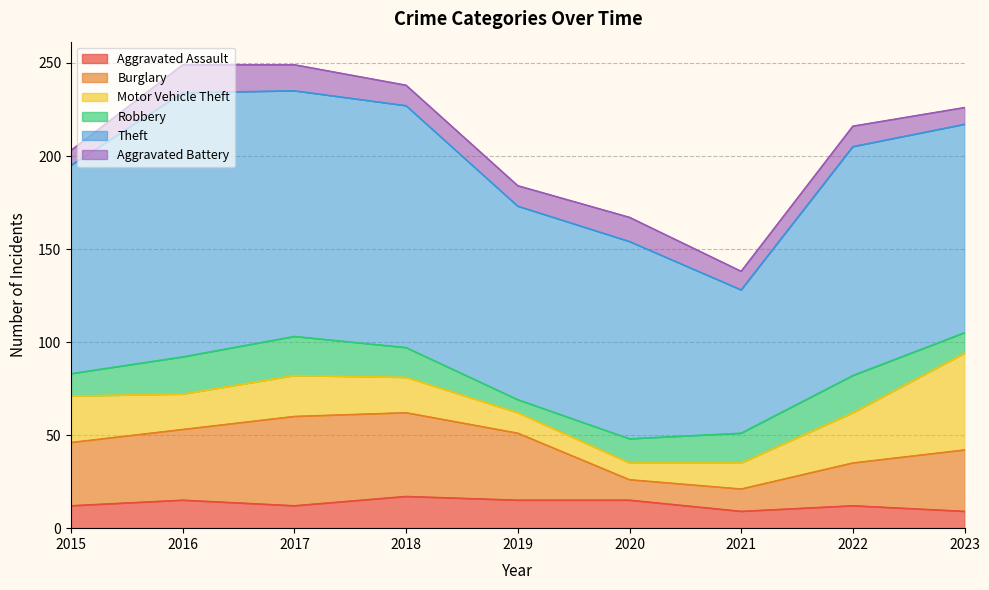

Where do Aggravated Assault and Motor Vehicle Theft first cross each other?

2018 and 2019